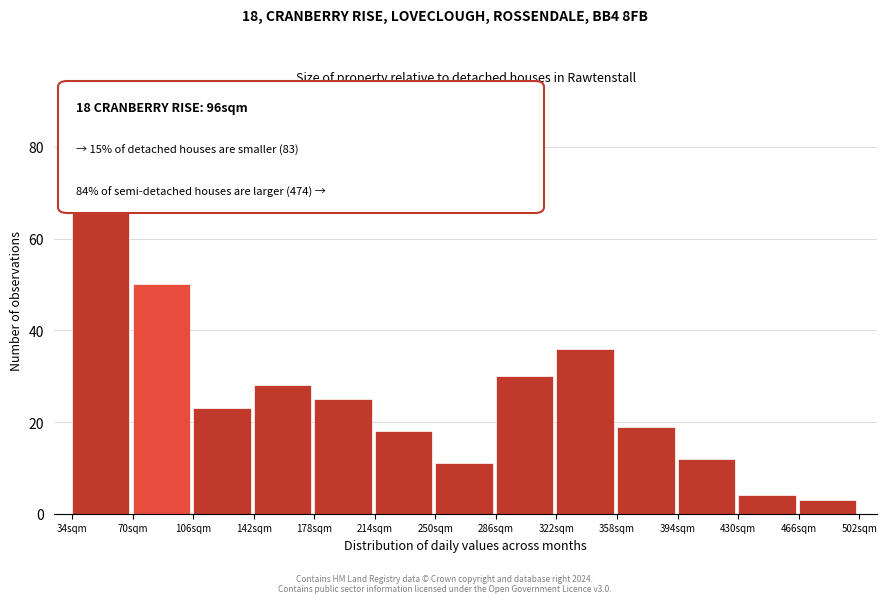

Over which range of the x-axis is the bar tallest?

34 to 70